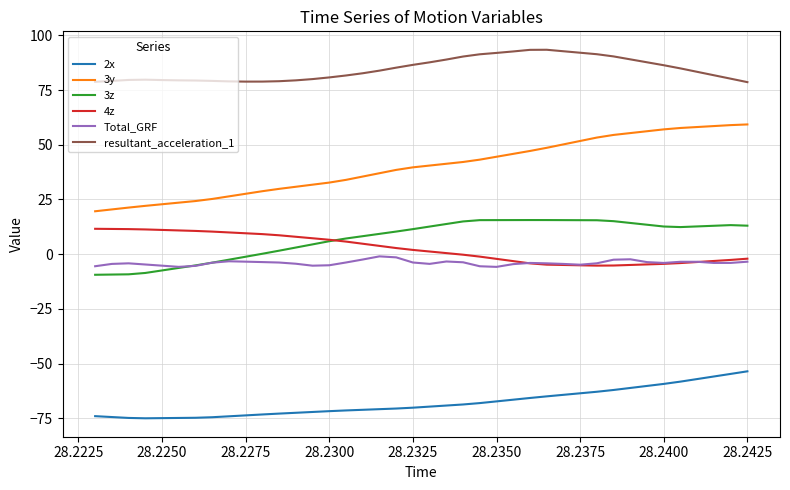

True or false: 3z and resultant_acceleration_1 intersect in this chart.

False